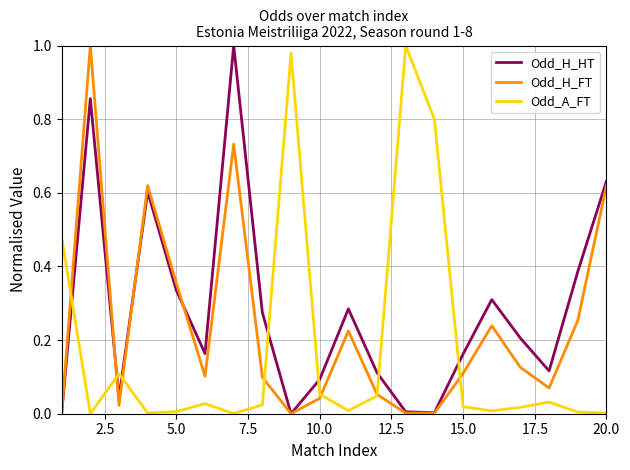

List the series in order of their overall mean, highest first.

Odd_H_HT, Odd_H_FT, Odd_A_FT